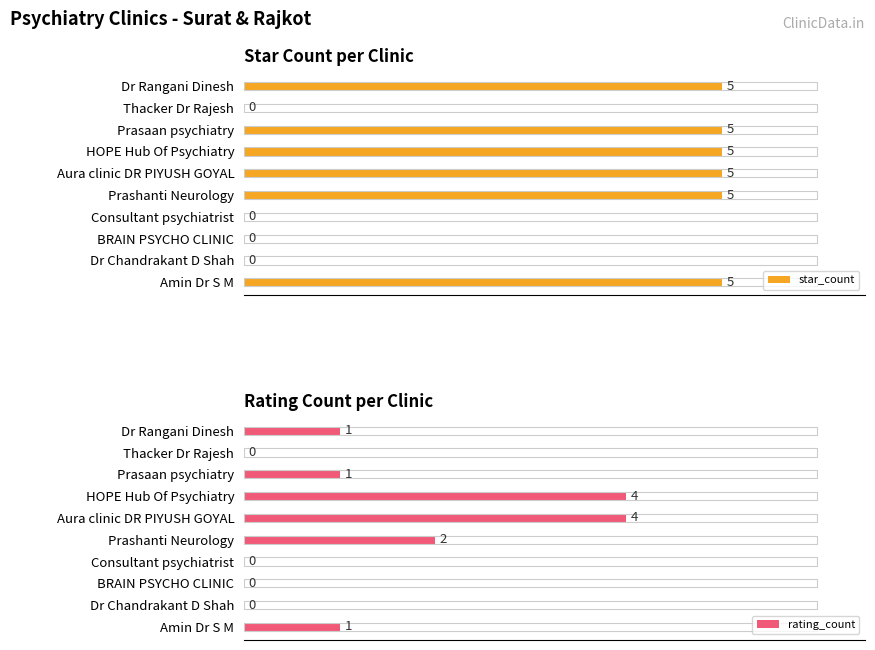

The value of star_count at 2 is -3. True or false?

False